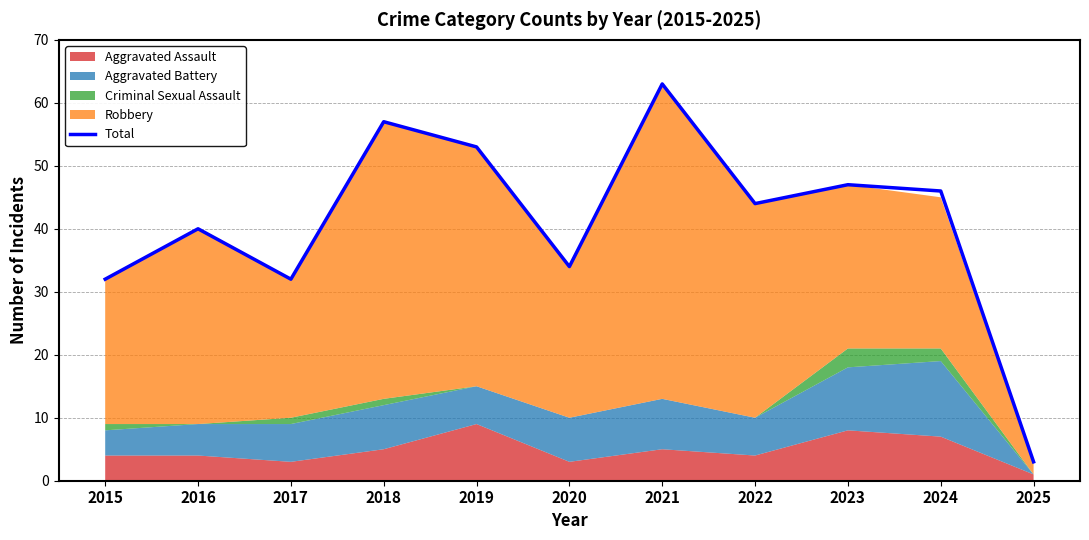

Reading left to right, extract all data points from this chart.

32	40	32	57	53	34	63	44	47	46	3